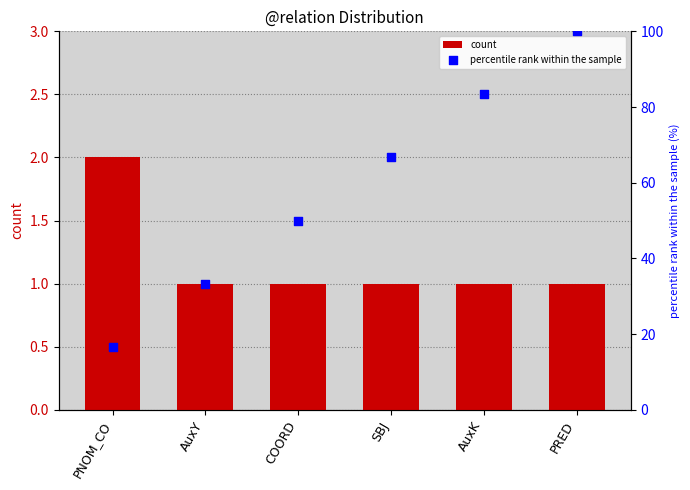

Which series contains the highest Y value?

percentile rank within the sample